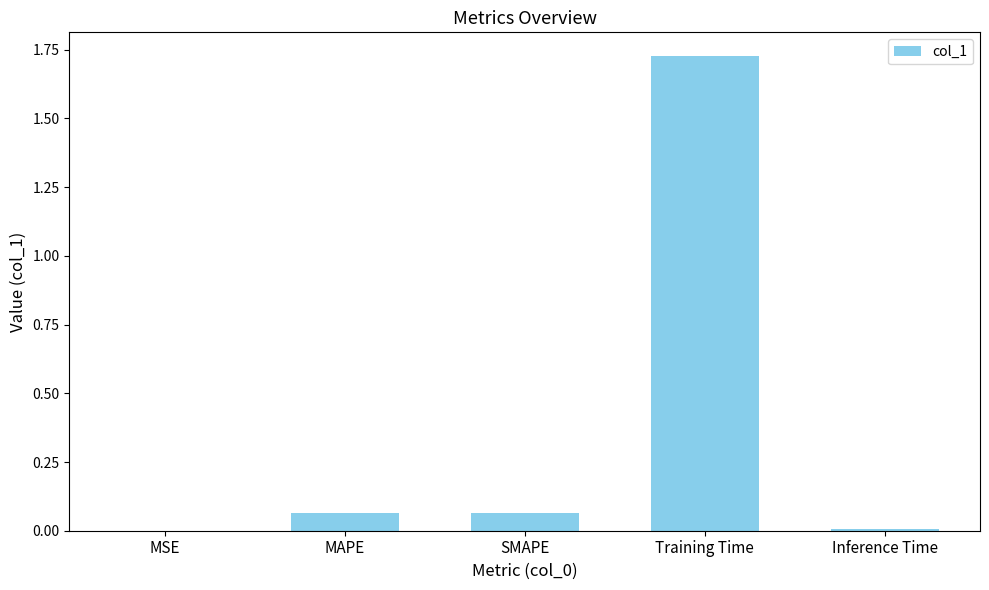

Are the bars horizontal?

No